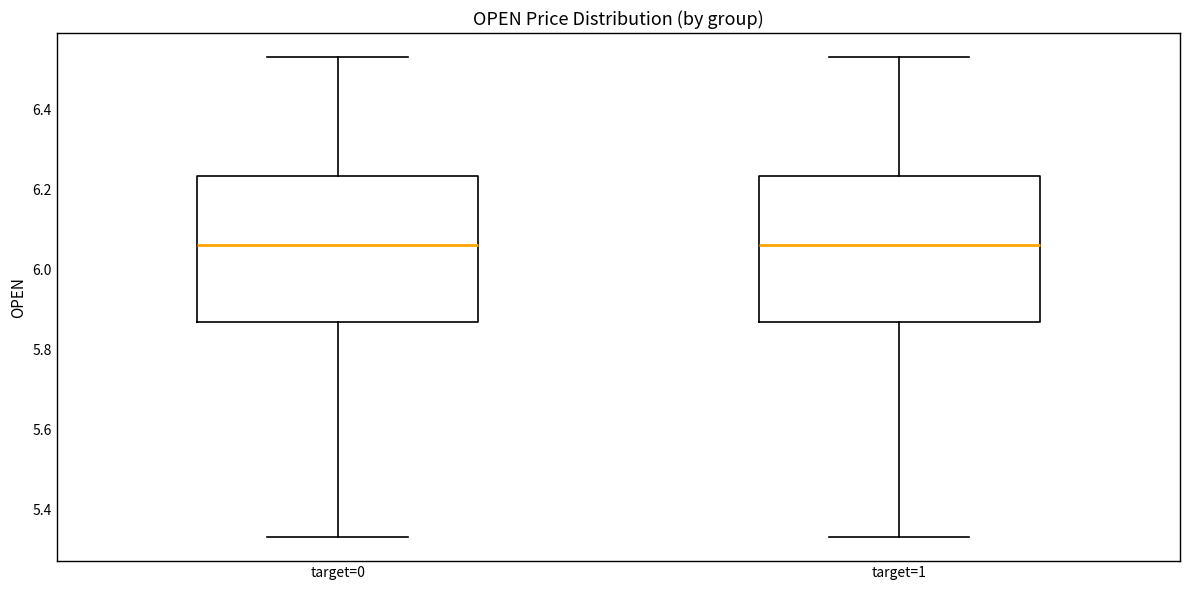

Reading left to right, transcribe this box plot: for each box, give where its median line is, the range the box spans, and where its two whiskers end, as read against the y-axis. The values are not printed on the chart, so give them approximately, as read against the axis.

target=0: median 6.06, box 5.86 to 6.24, whiskers 5.34 to 6.54
target=1: median 6.06, box 5.86 to 6.24, whiskers 5.34 to 6.54